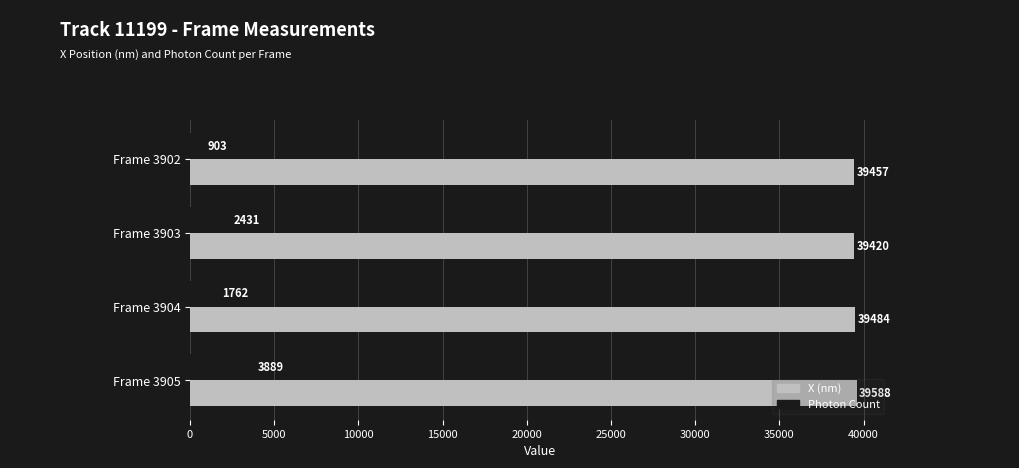

List the series in order of their overall mean, highest first.

X (nm), Photon Count